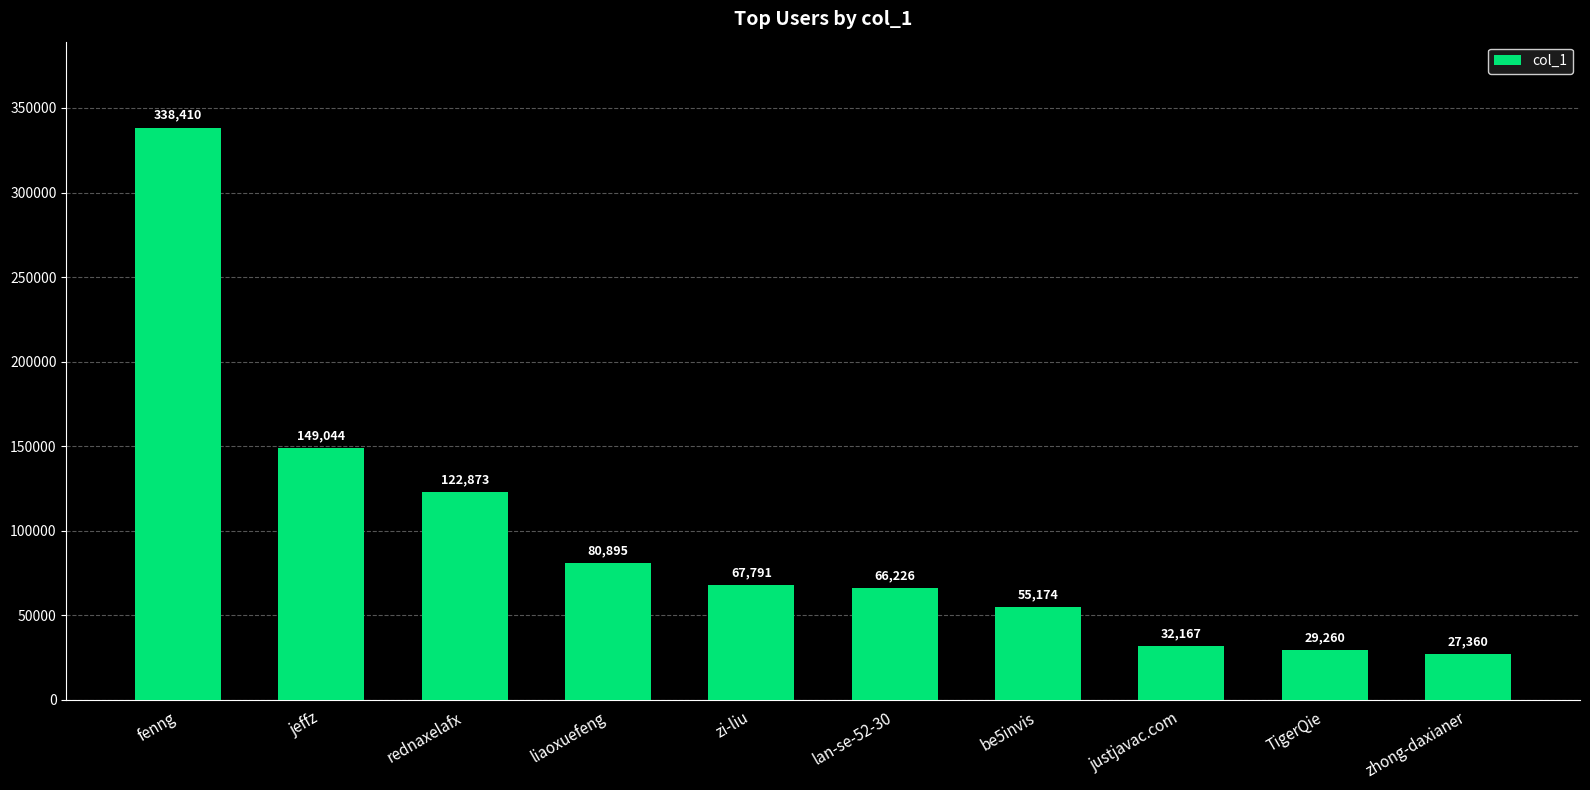

Where does the data first go above 67791?

fenng